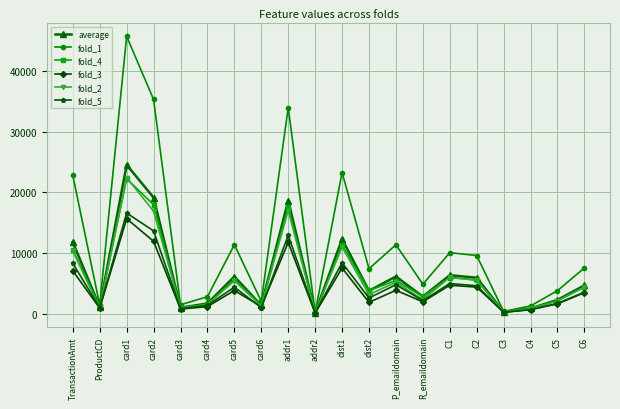

What is the difference between the highest and lowest values at R_emaildomain?

2898.0